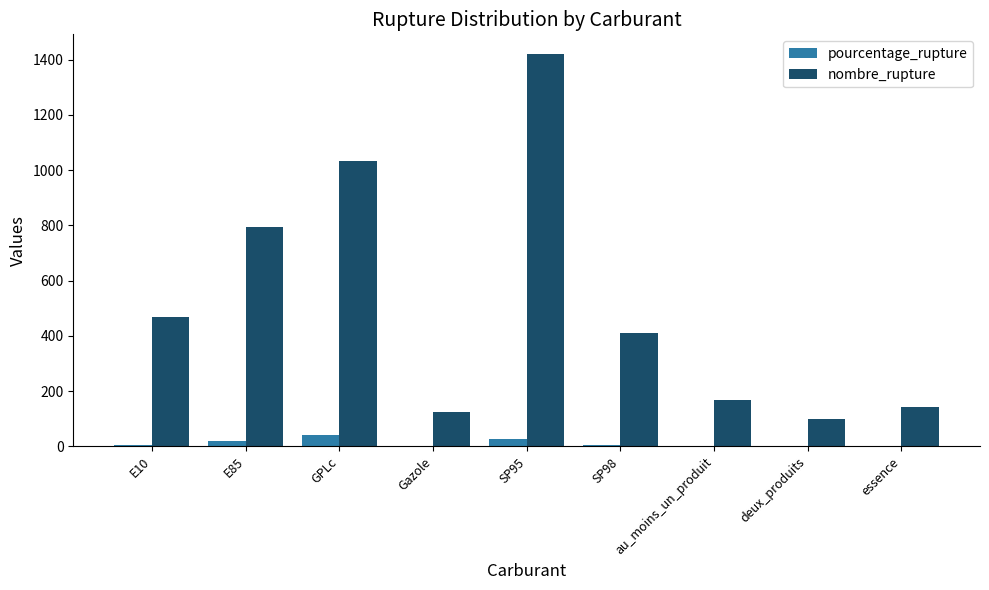

Which series has the largest total across all categories?

nombre_rupture